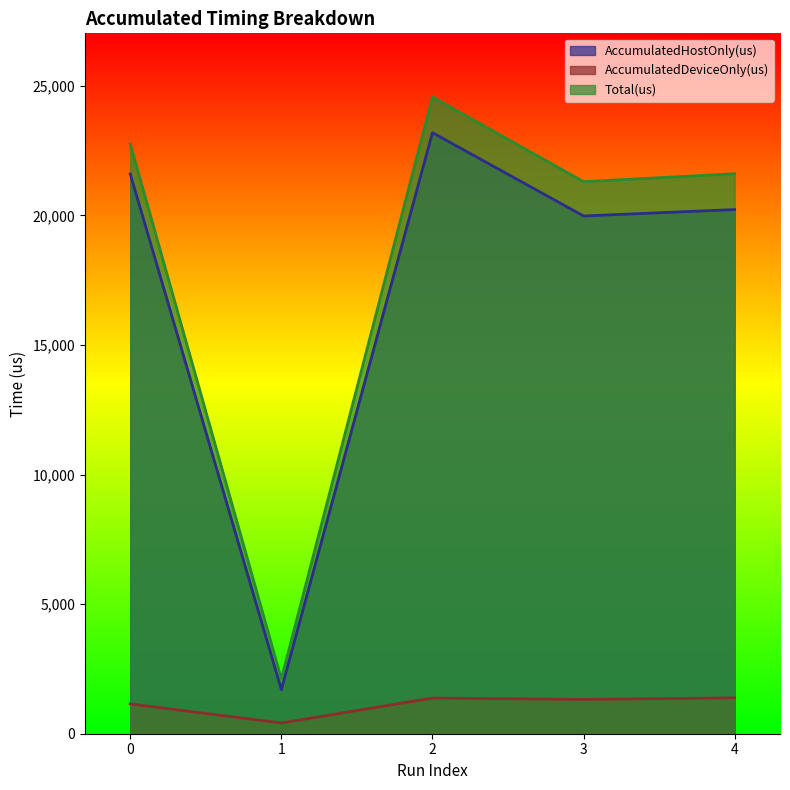

Read the AccumulatedHostOnly(us) value at 3.

19978.8